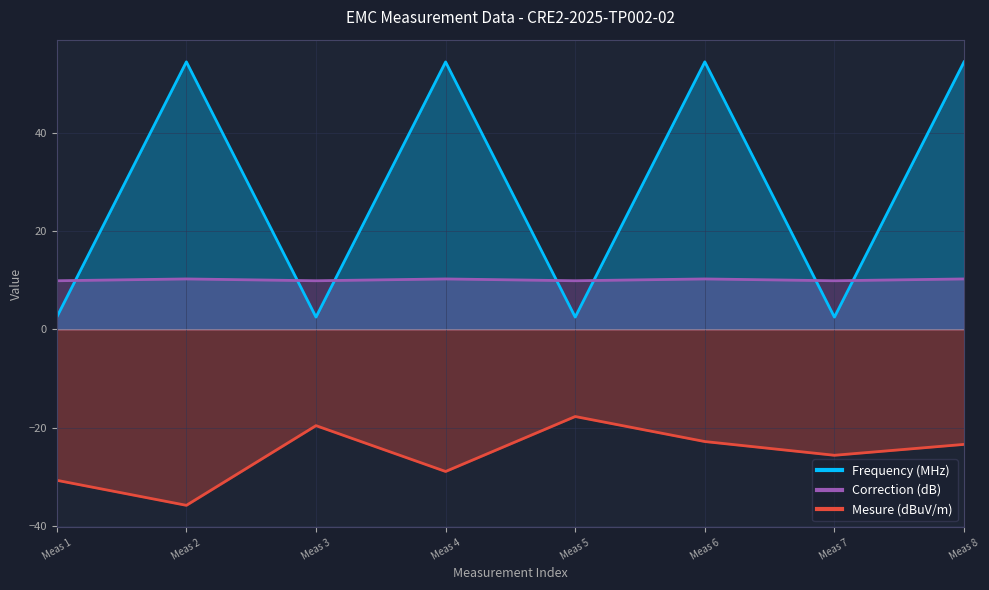

How many data points does each series have?

8